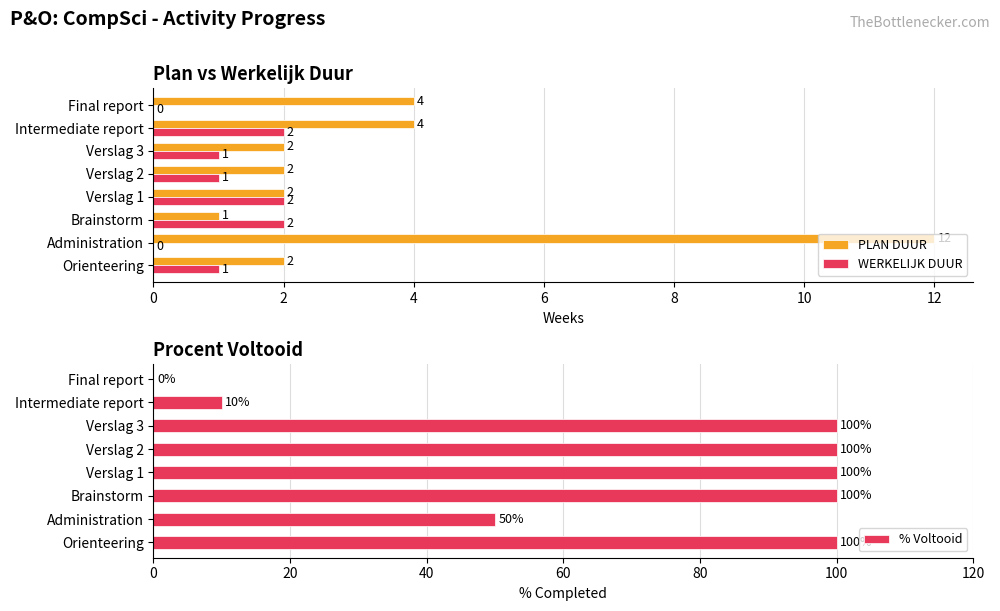

Reading left to right, extract all data points from this chart.

PLAN DUUR: 2	12	1	2	2	2	4	4
WERKELIJK DUUR: 1	0	2	2	1	1	2	0
% Voltooid: 100	50	100	100	100	100	10	0